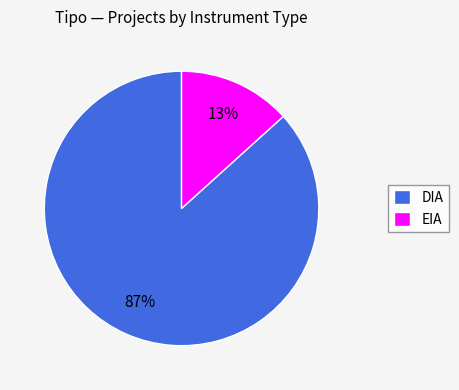

To the nearest percent, what is the average slice percentage?

50%